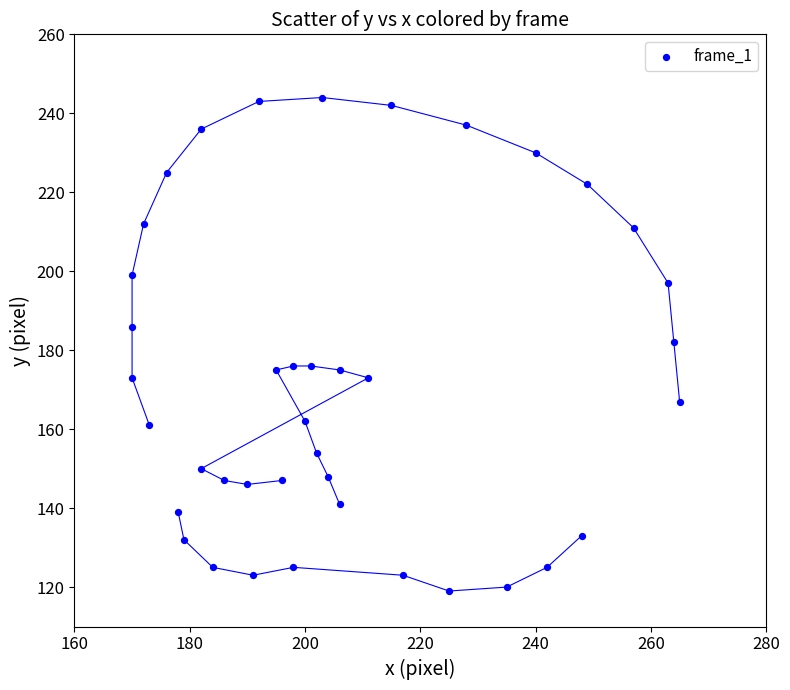

What is the range of Y values (max minus min)?

125